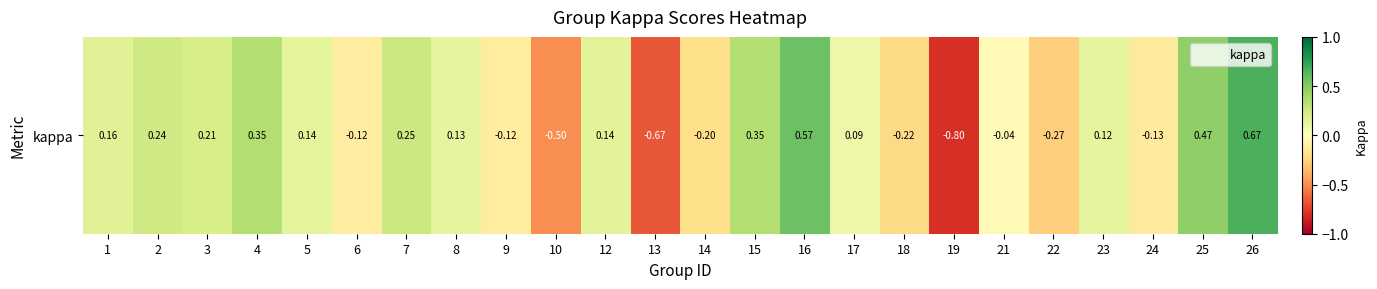

Count the number of values greater than 0.

14